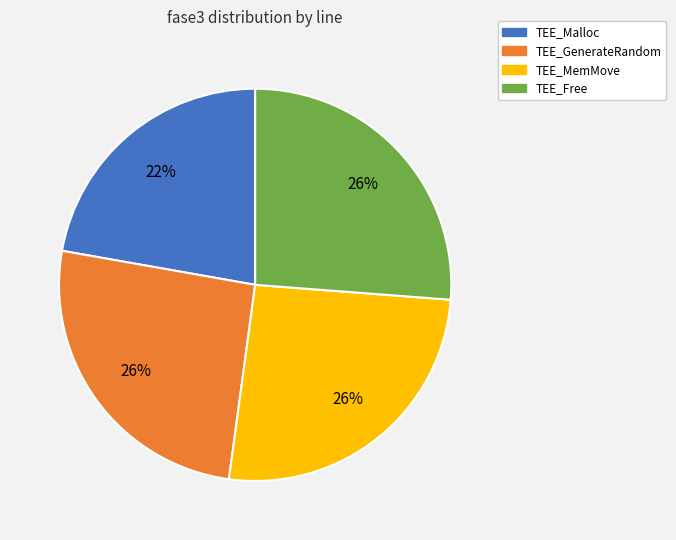

Count the number of slices in the pie.

4